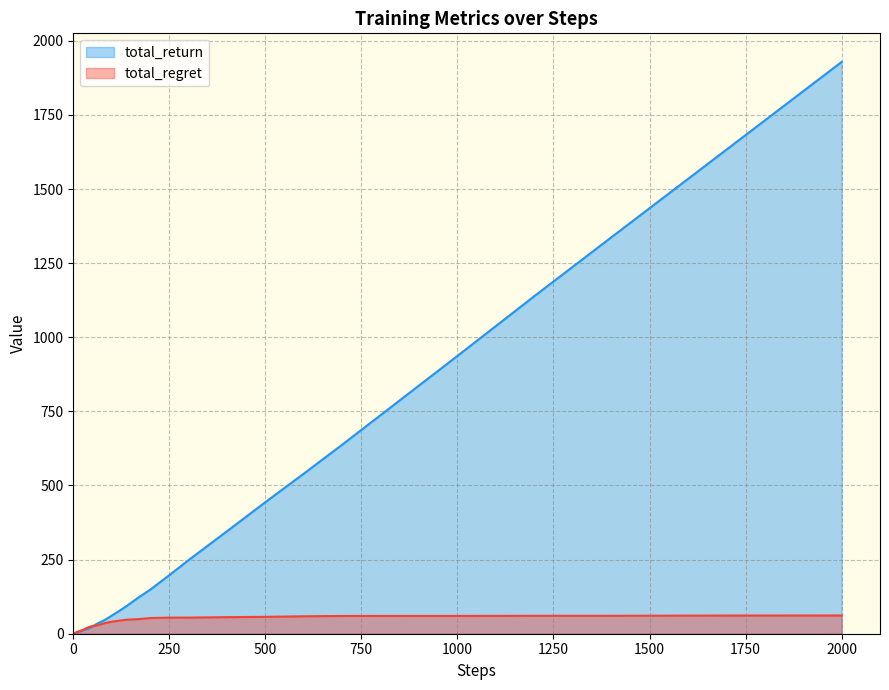

Reading right to left, what are all the values shown in this chart?

total_return: 1928.7	1632.6	1336.6	1138.6	937.1	837.3	737.4	637.7	540.0	443.8	345.7	248.3	197.6	148.4	122.7	94.6	77.3	61.1	52.7	45.2	39.0	32.5	24.0	18.1	13.3	12.4	9.6	7.7	5.7	4.6	3.9	3.6	3.7	2.9	2.2	2.1	1.5	1.1	0.7	0.4
total_regret: 61.5	61.3	60.5	60.5	60.1	60.1	60.0	59.9	58.8	56.9	55.9	54.4	54.3	52.9	49.3	47.4	44.2	40.7	38.0	35.2	31.2	27.8	26.1	21.9	16.5	12.6	10.1	8.8	7.9	7.0	5.9	5.1	4.1	3.9	3.5	2.7	2.3	1.7	1.3	0.7